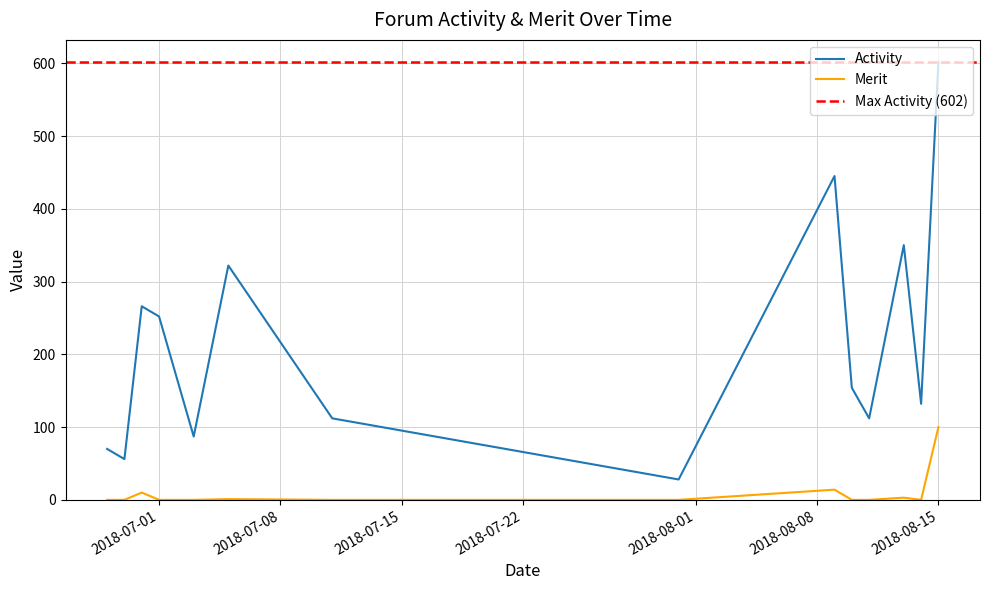

What is the label of the 8th point from the right?

2018-07-11